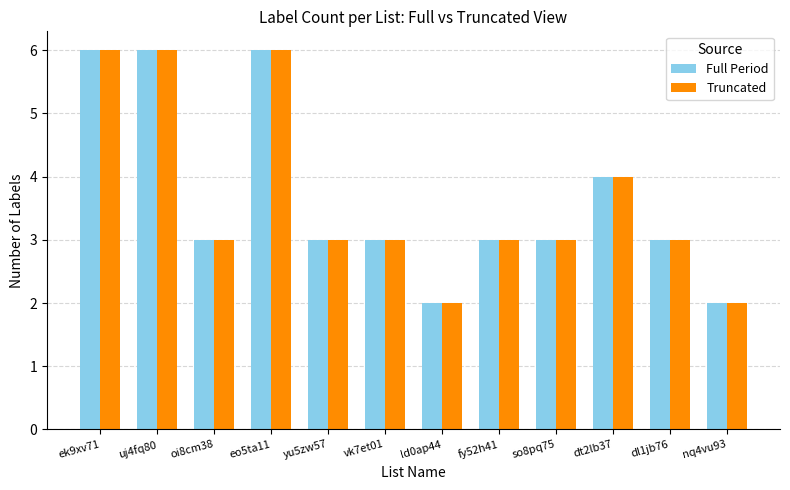

The value of Full Period at oi8cm38 is 3. True or false?

True